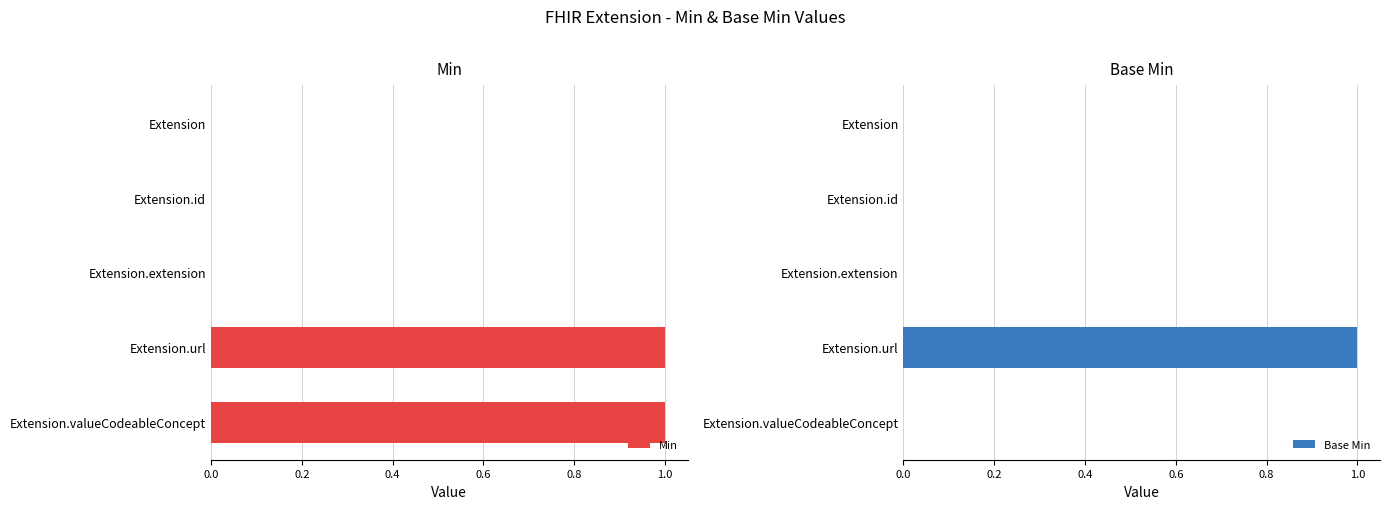

True or false: Min has a value of -1 at Extension.

False